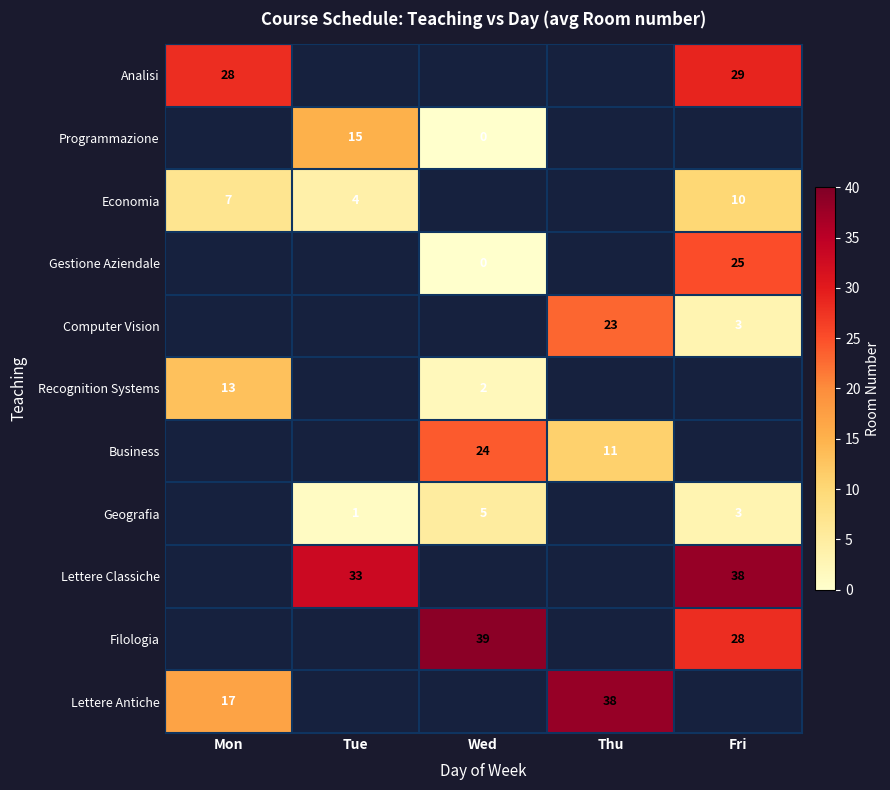

True or false: Business has a value of 24 at Wed.

True